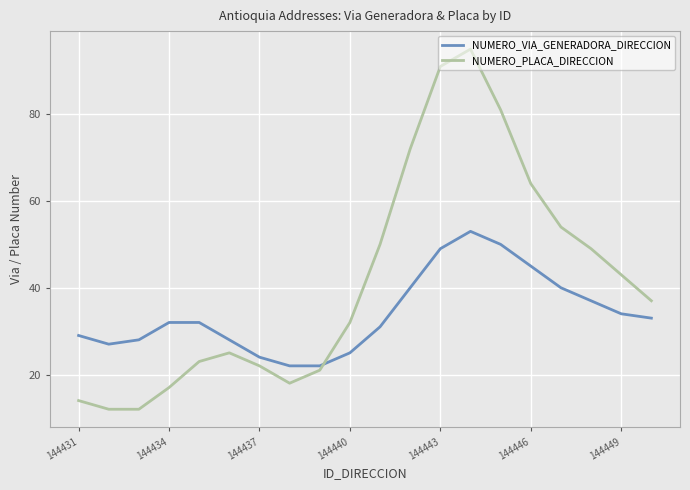

How many lines are shown in the chart?

2